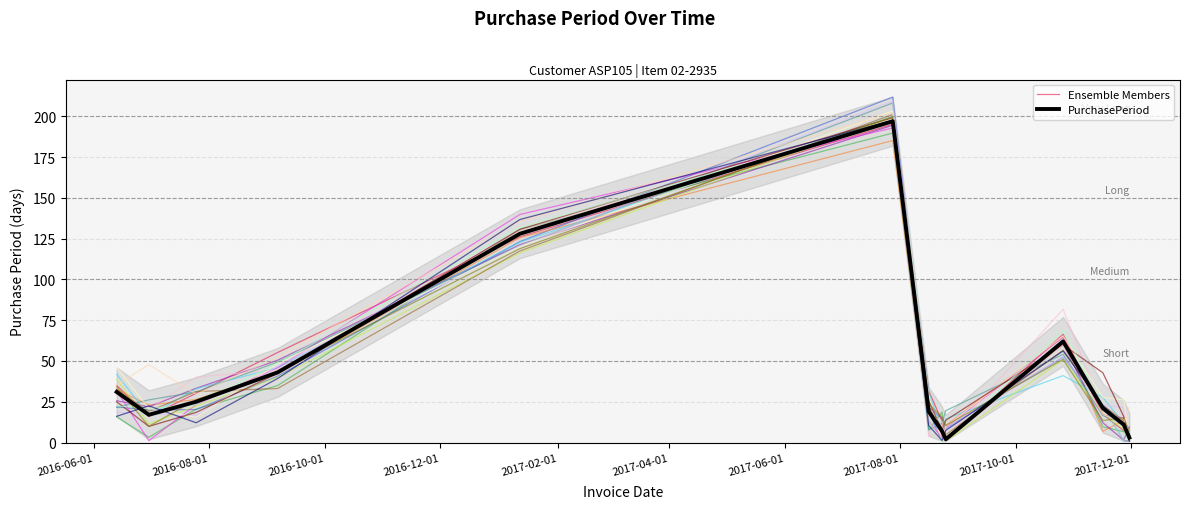

Is it true that the value at 2017-11-16 is 33?

False